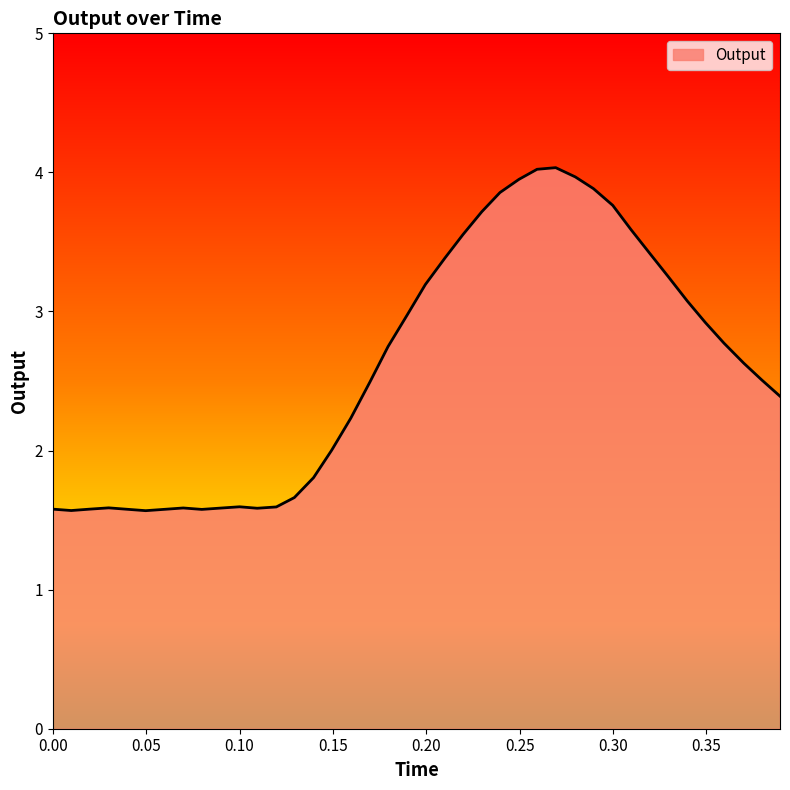

What is the maximum value shown in the chart?

4.0